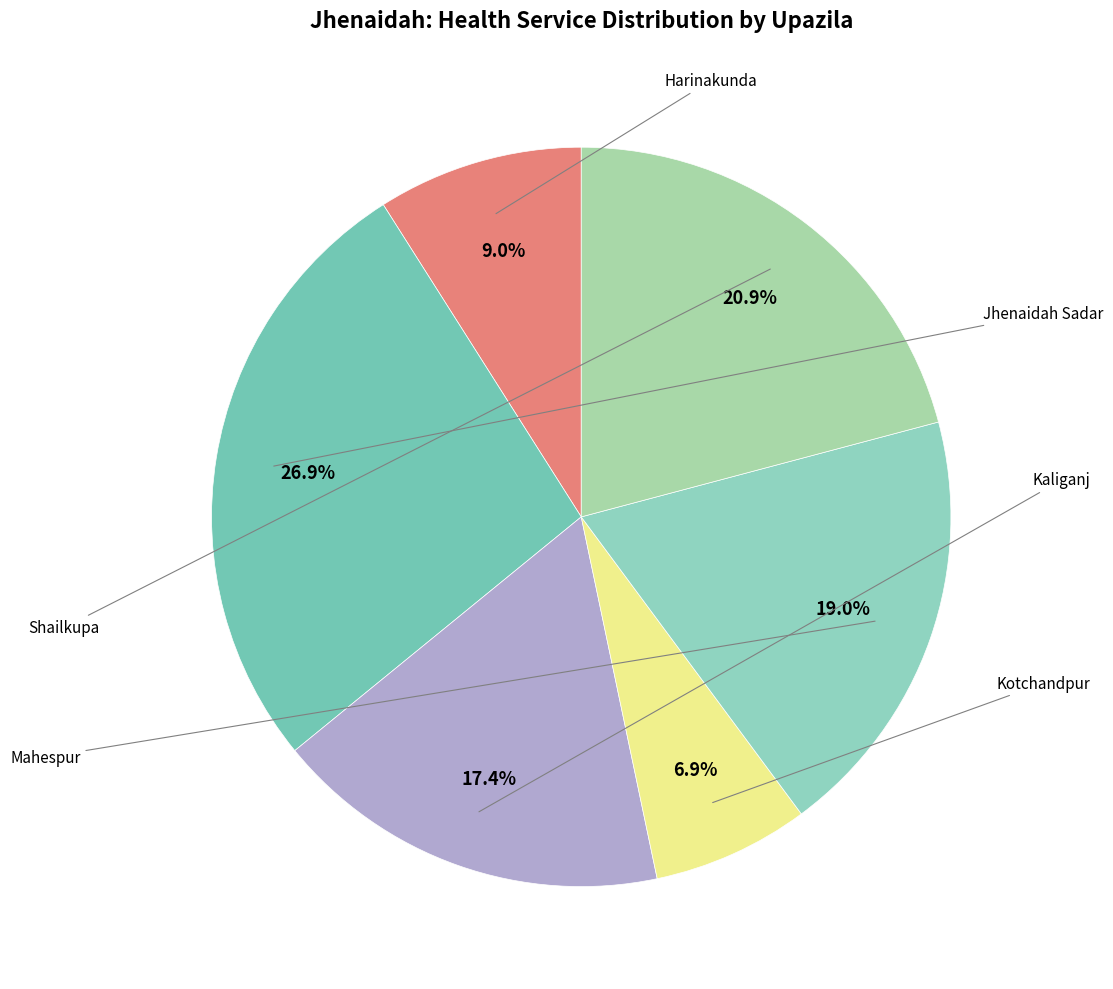

Rank the categories by value from highest to lowest.

Jhenaidah Sadar, Shailkupa, Mahespur, Kaliganj, Harinakunda, Kotchandpur